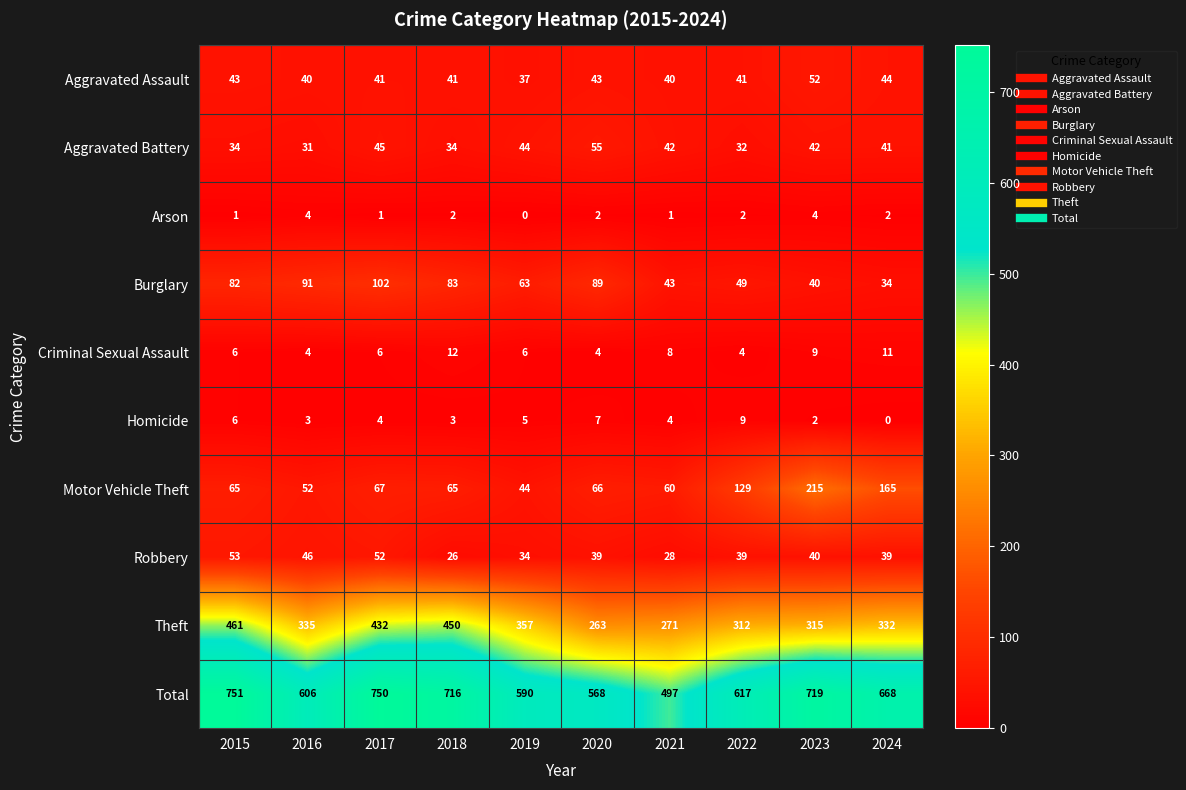

At which label does Aggravated Battery first exceed 42?

2017